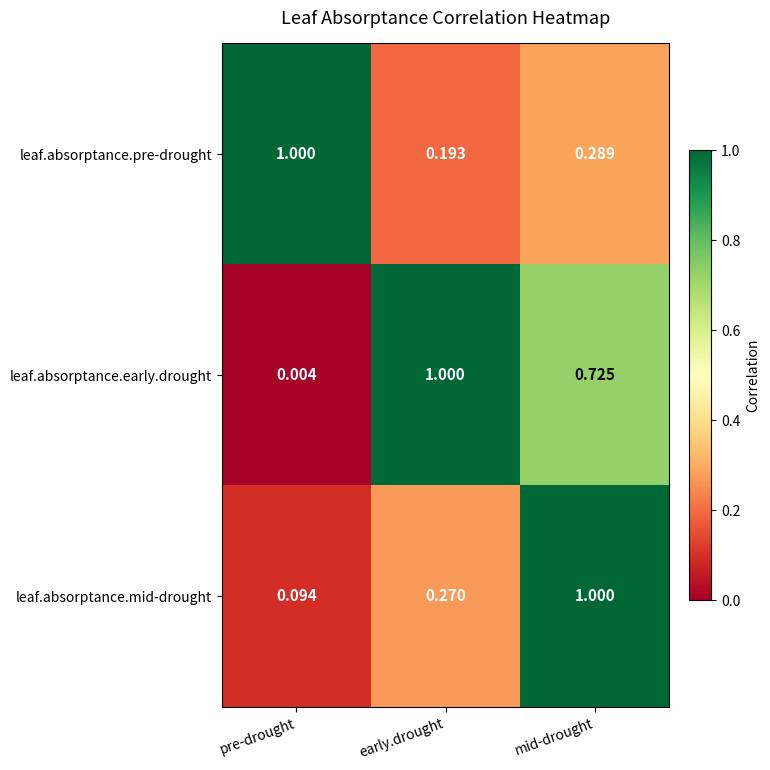

Which series changed the most between early.drought and mid-drought?

leaf.absorptance.mid-drought